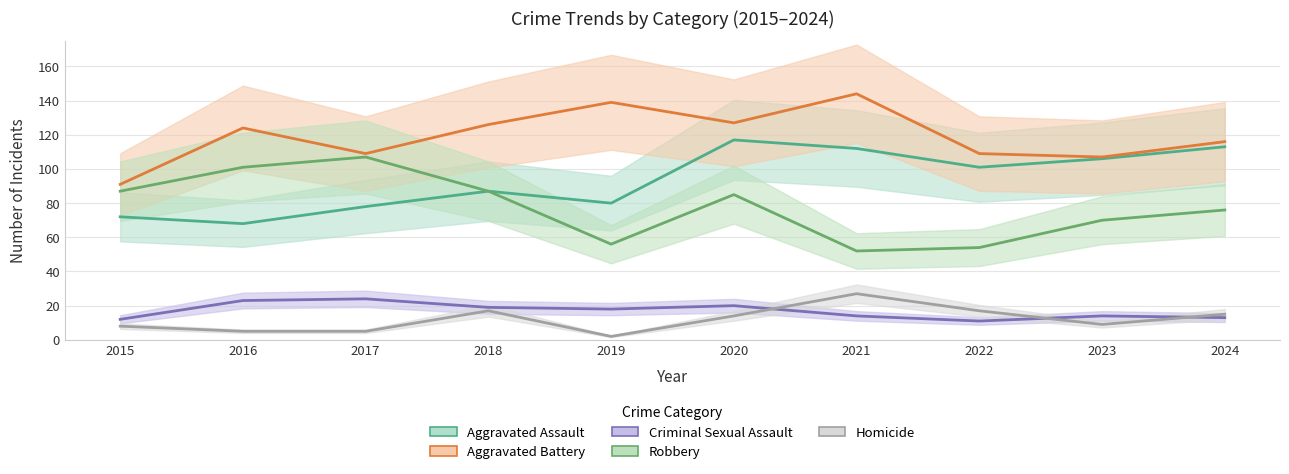

Rank the series by their maximum value, from highest to lowest.

Aggravated Battery, Aggravated Assault, Robbery, Homicide, Criminal Sexual Assault